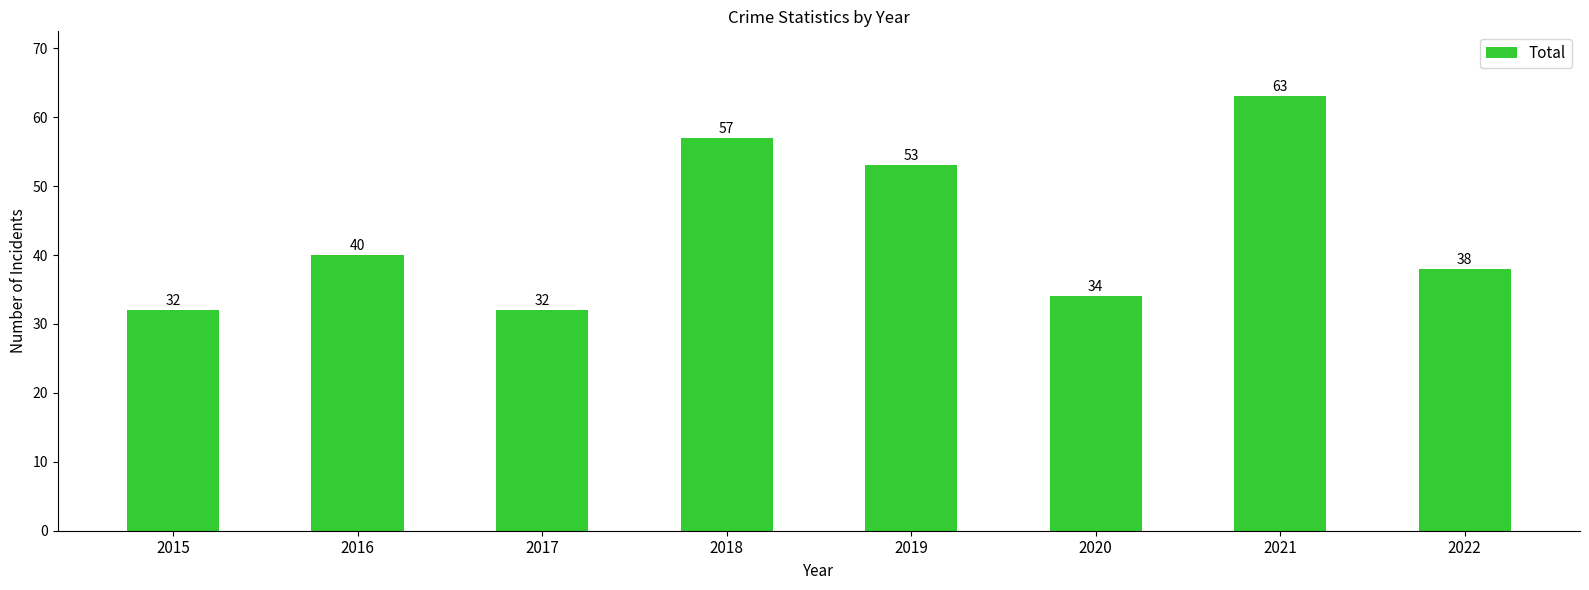

Approximately how many times larger is the value at 2021 compared to 2020?

1.9